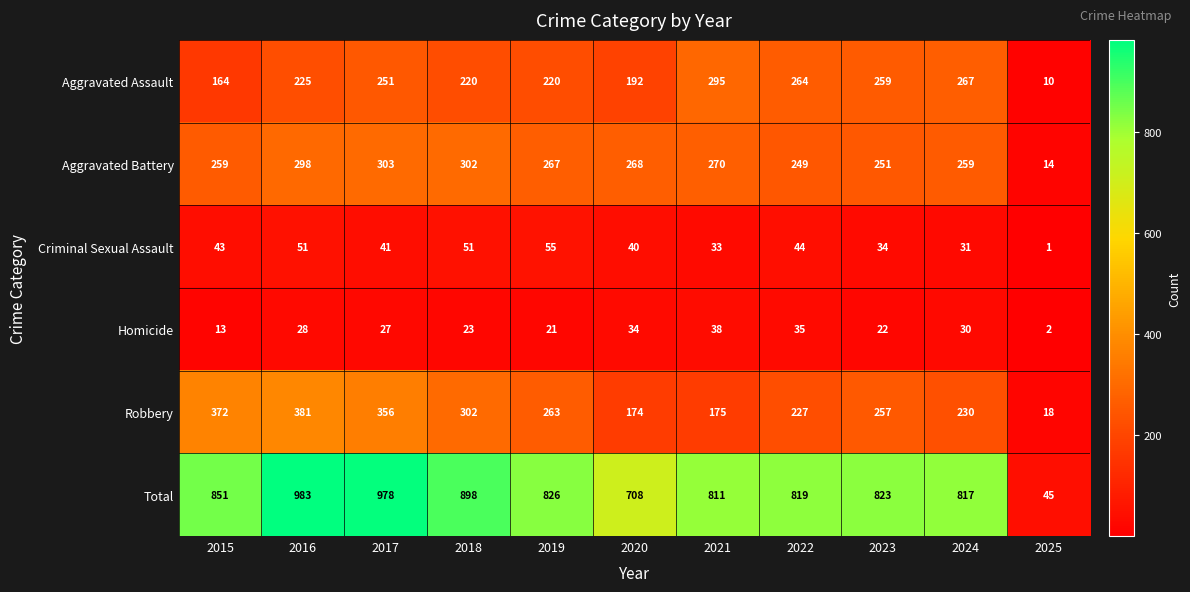

The value of Total at 2017 is 978. True or false?

True